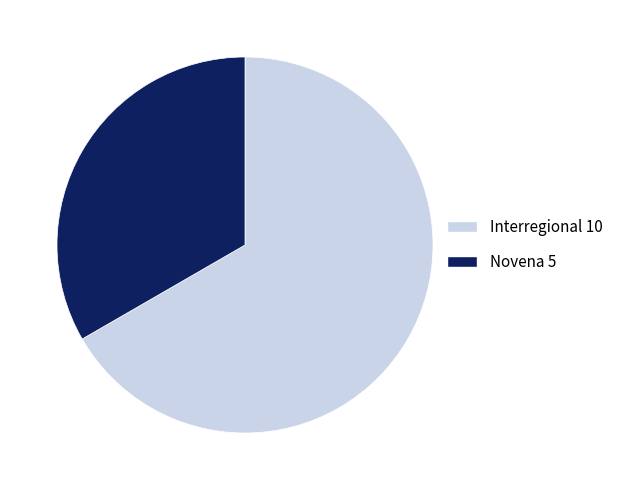

How many segments does this pie chart have?

2